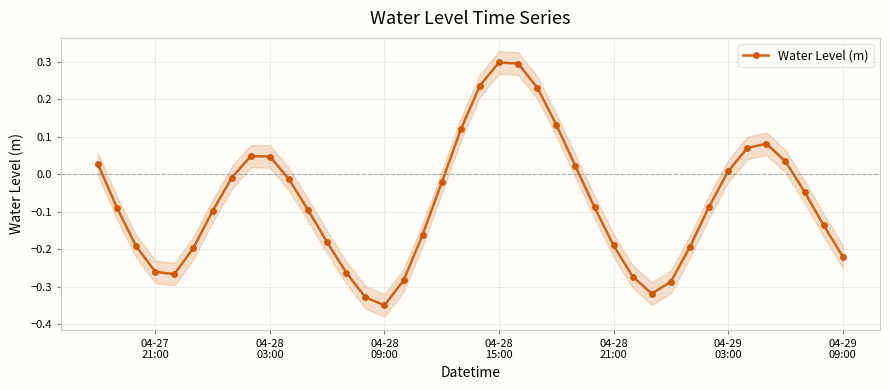

True or false: Water Level (m) has more than 1 points higher than both neighbors.

True